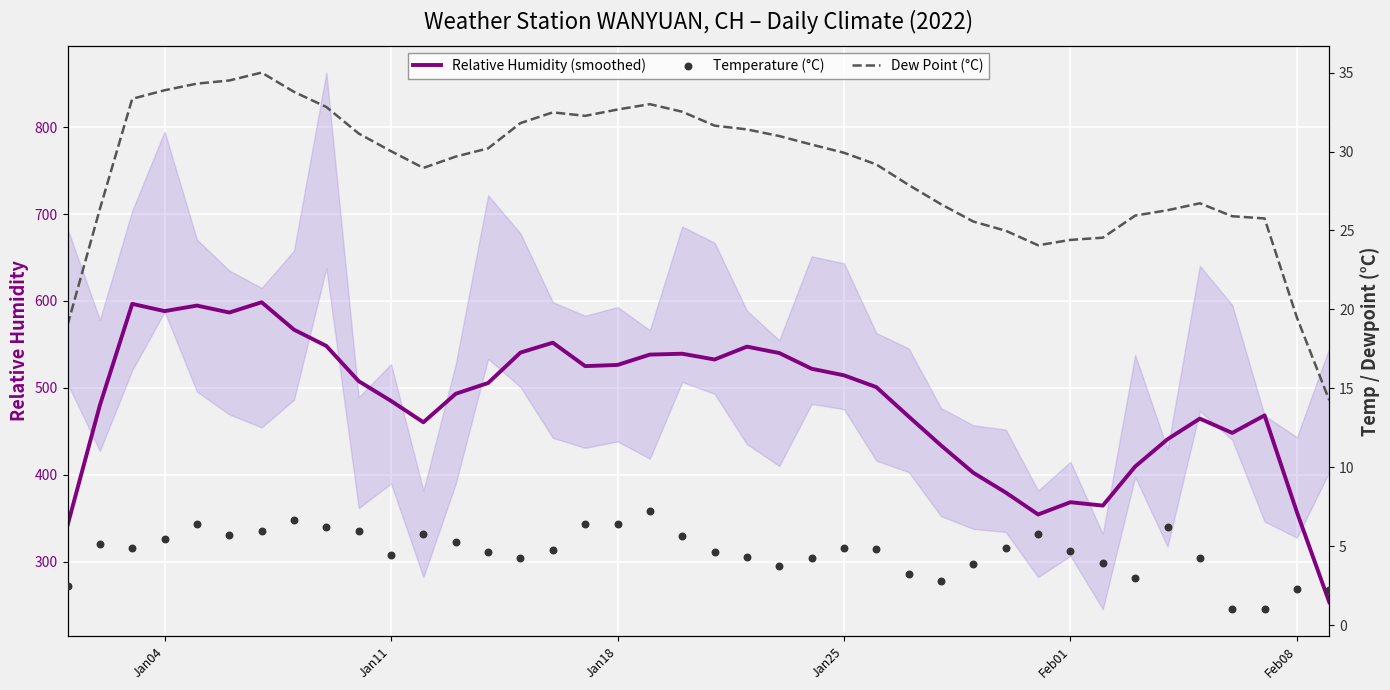

Which series has the largest Y range (max minus min)?

Relative Humidity (smoothed)